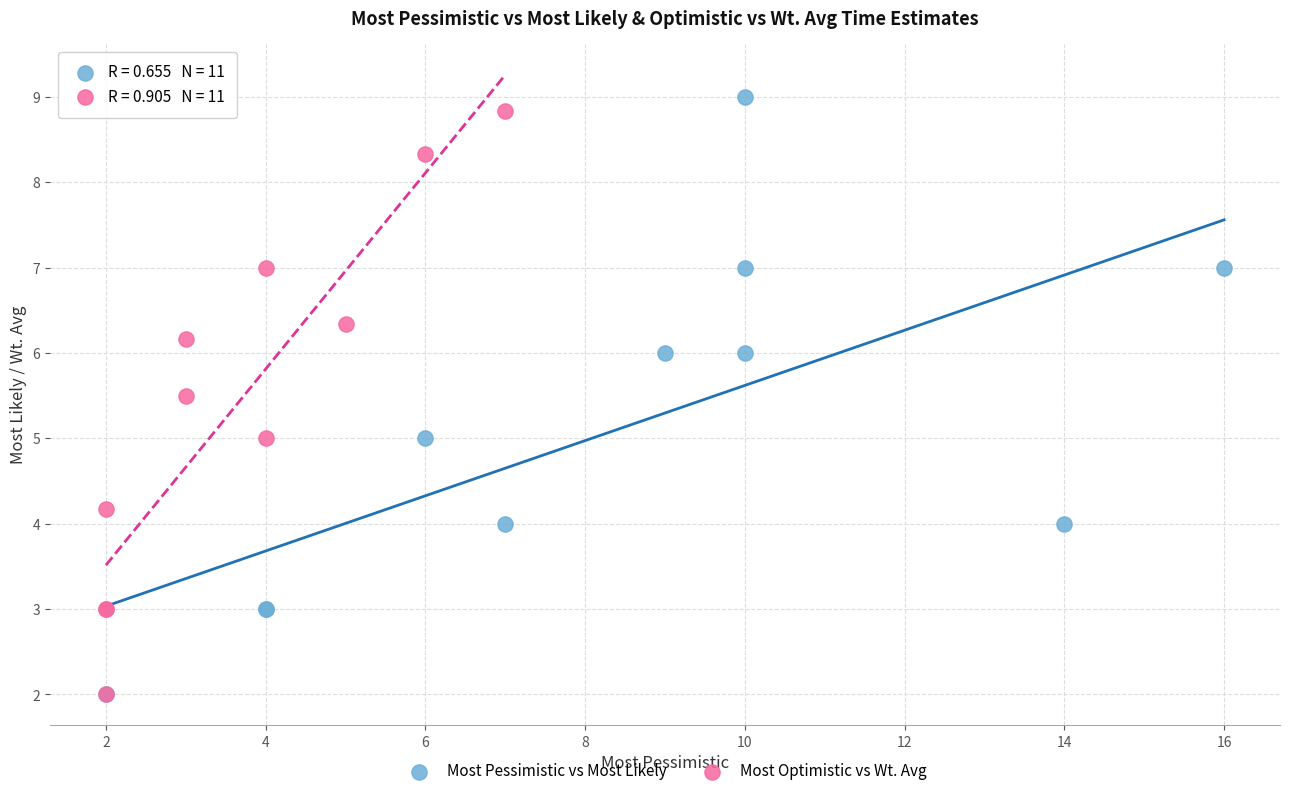

Which series reaches the maximum Y coordinate?

Most Pessimistic vs Most Likely